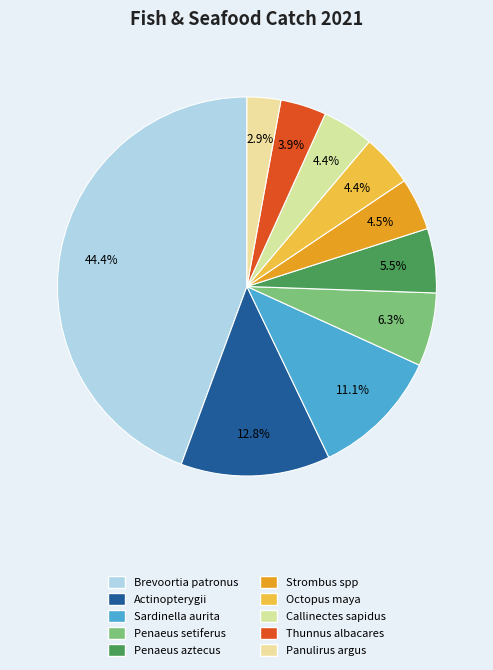

Does any single category account for the majority?

No